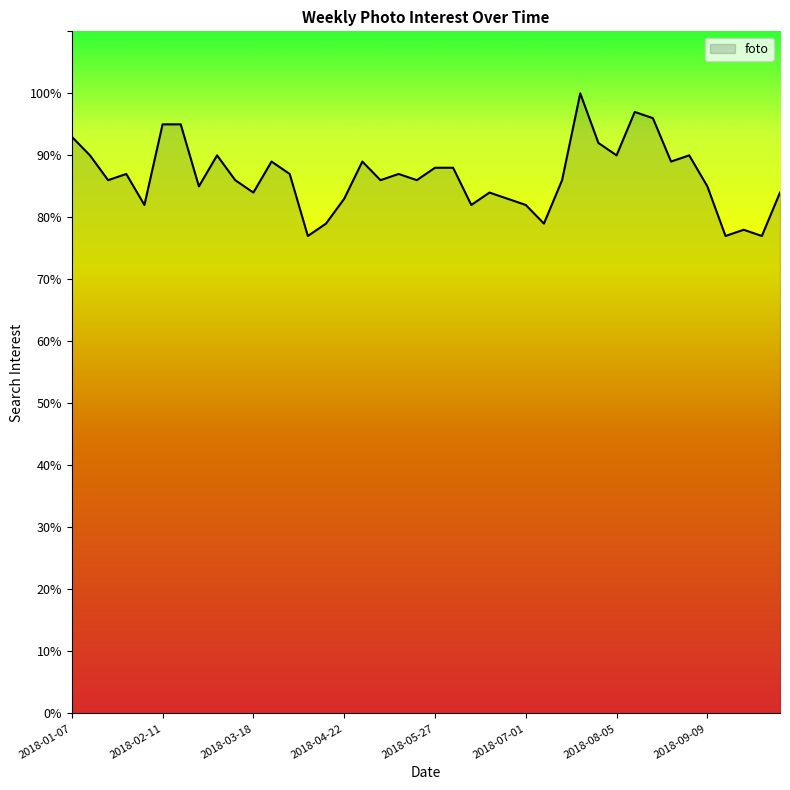

What is the difference between the maximum and minimum values?

23